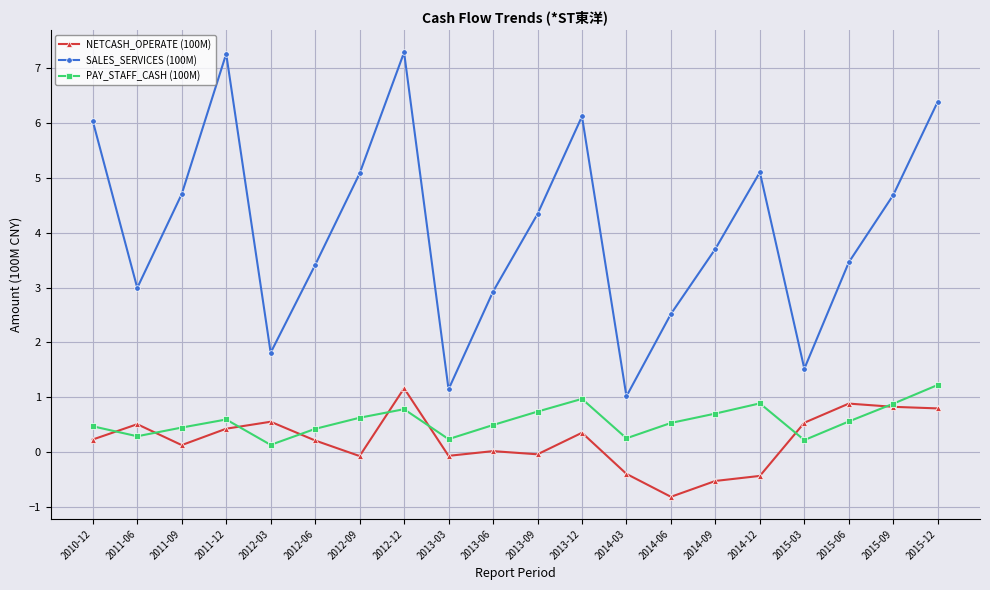

What is the minimum value for NETCASH_OPERATE (100M)?

-0.8